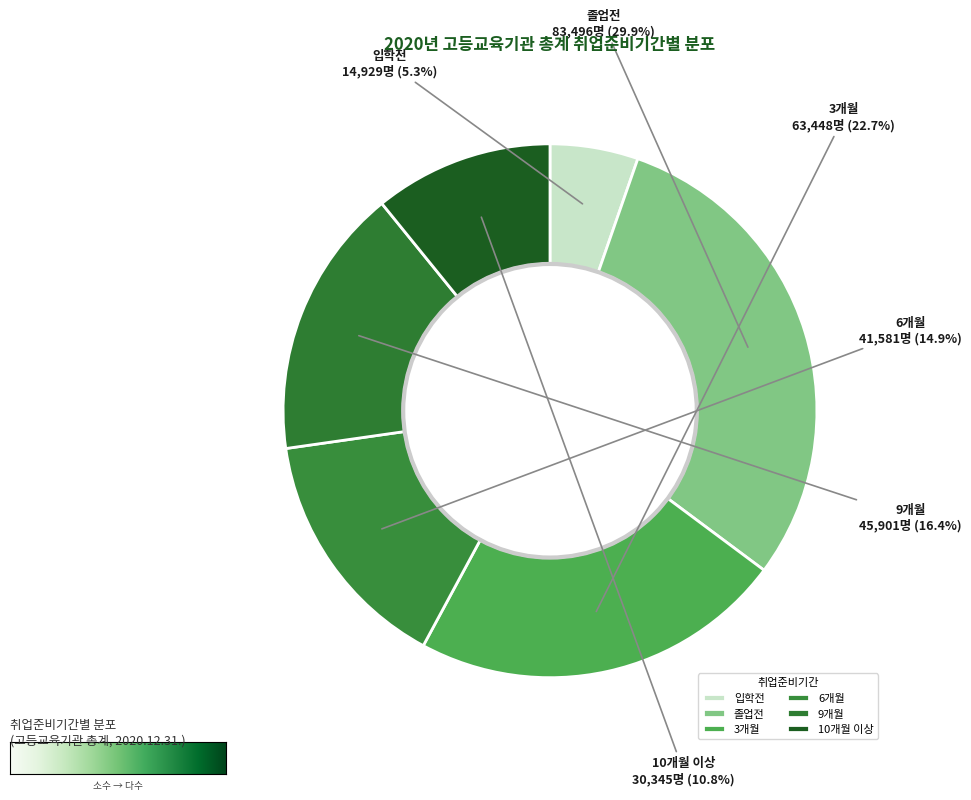

To the nearest percent, what portion does 9개월 represent?

16%